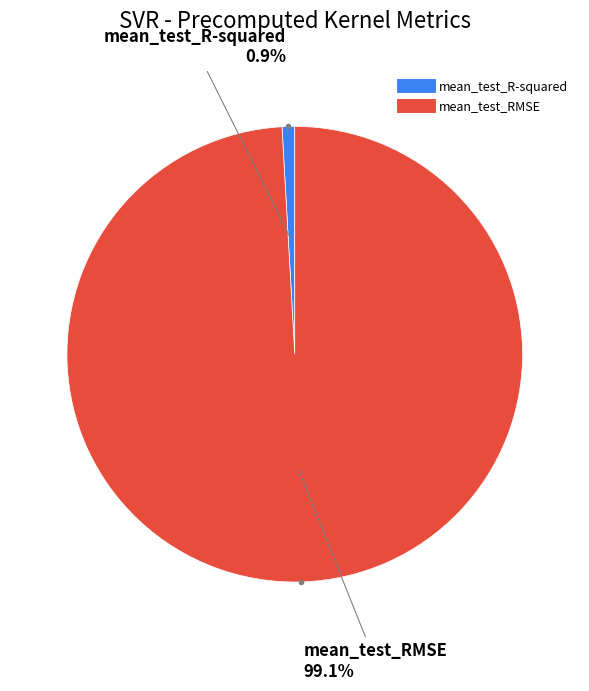

Is there a majority slice in this chart?

Yes